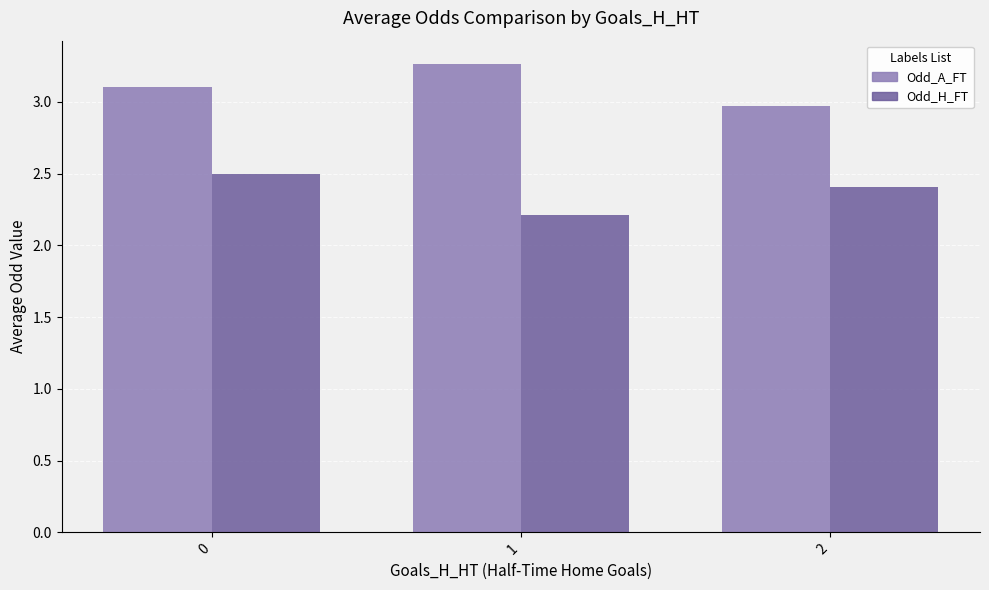

How many distinct data groups are displayed?

2